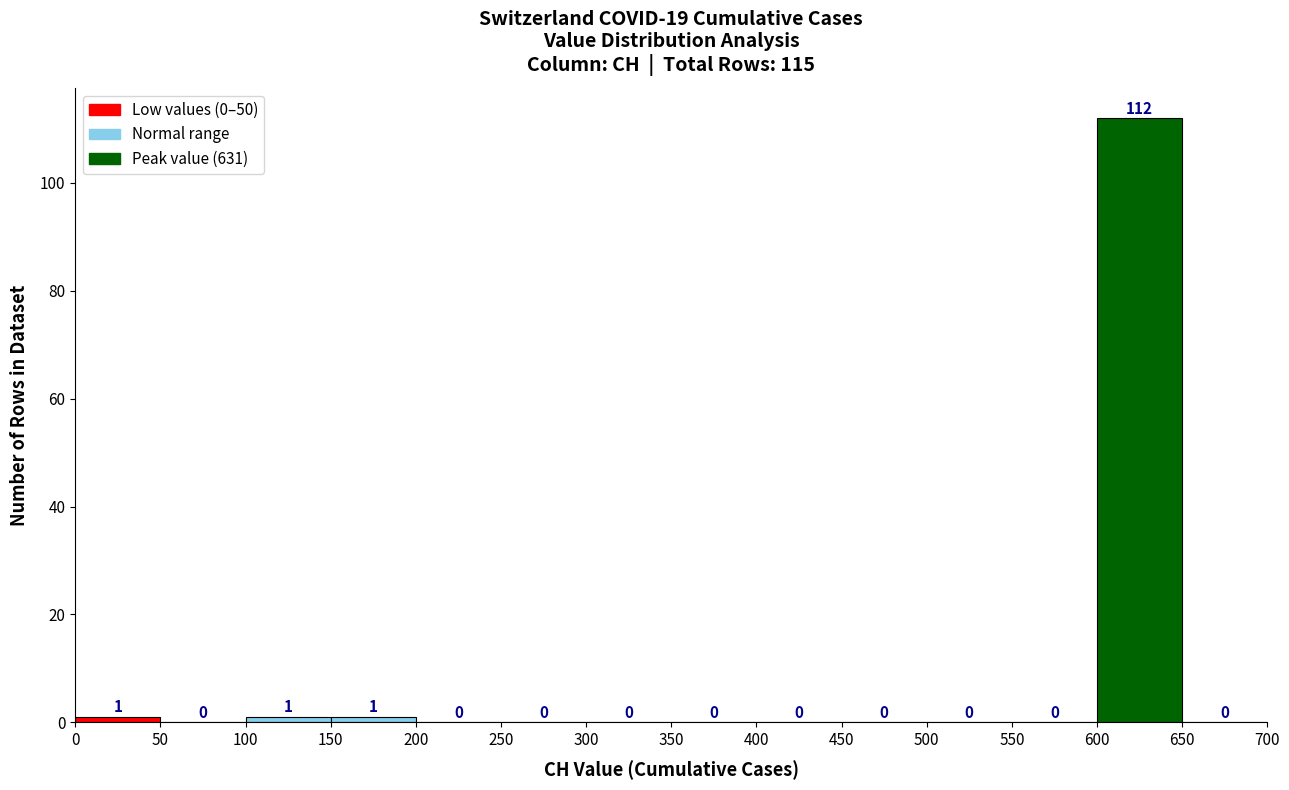

Reading left to right, transcribe this chart: for each bar, give the range it covers on the x-axis and its height.

0 to 50: 1
50 to 100: 0
100 to 150: 1
150 to 200: 1
200 to 250: 0
250 to 300: 0
300 to 350: 0
350 to 400: 0
400 to 450: 0
450 to 500: 0
500 to 550: 0
550 to 600: 0
600 to 650: 112
650 to 700: 0